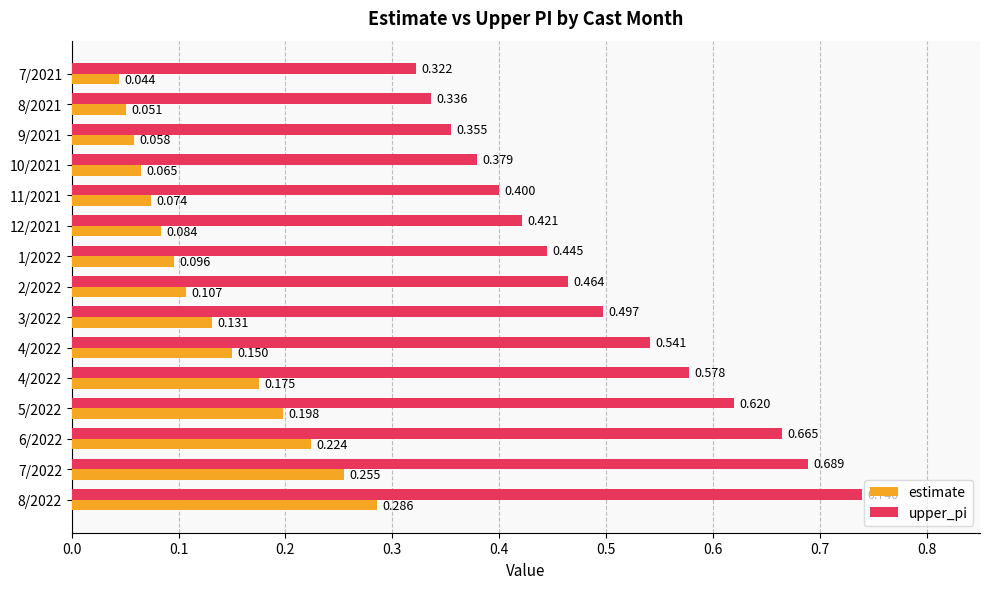

How many series are shown in this chart?

2